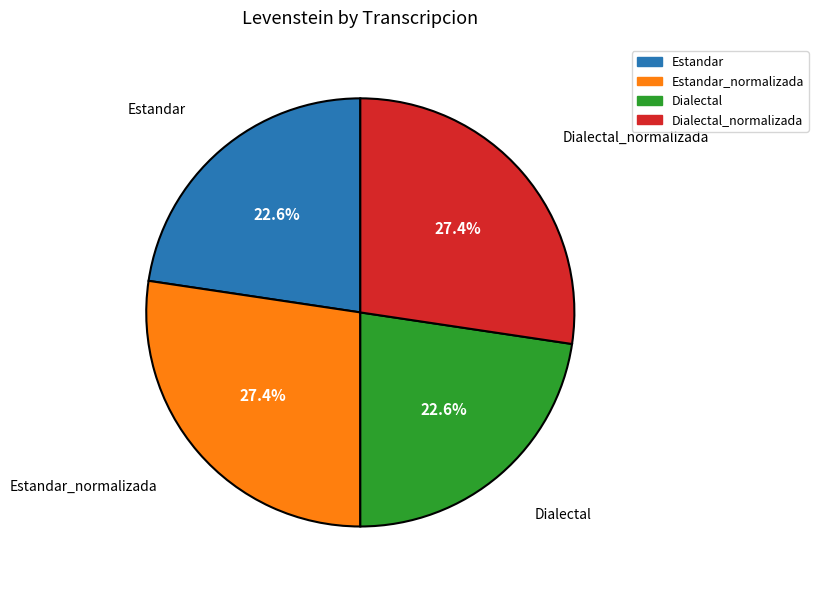

To the nearest percent, what is the average slice percentage?

25%